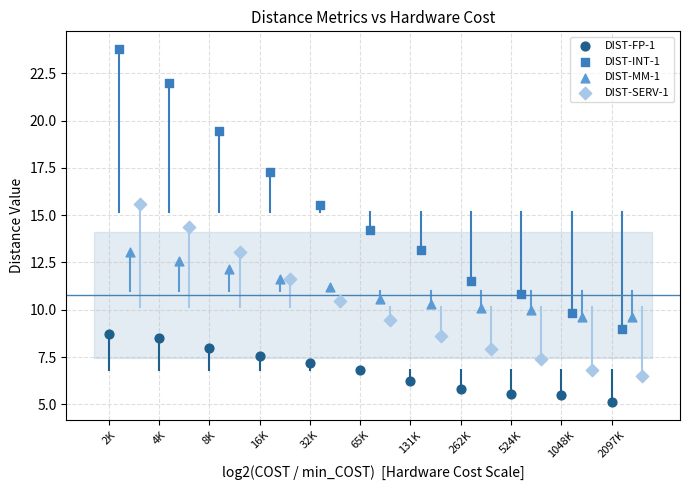

Which series contains the highest Y value?

DIST-INT-1